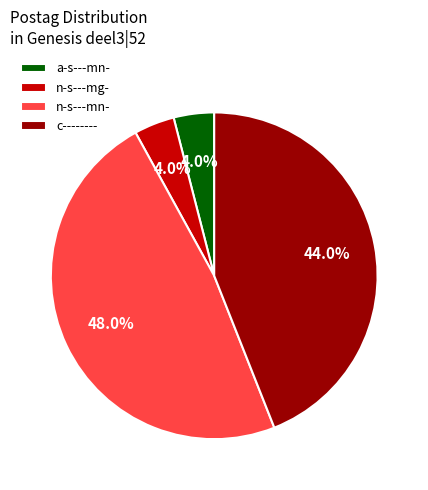

The c-------- slice represents 59% of the pie. True or false?

False